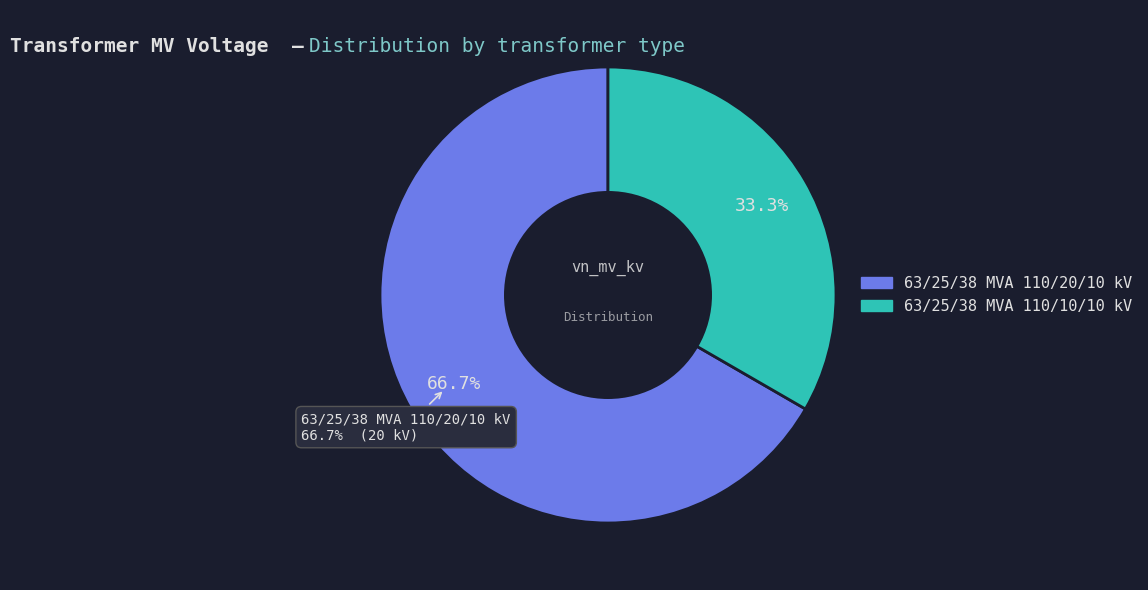

Is there any slice that represents more than half of the pie?

Yes